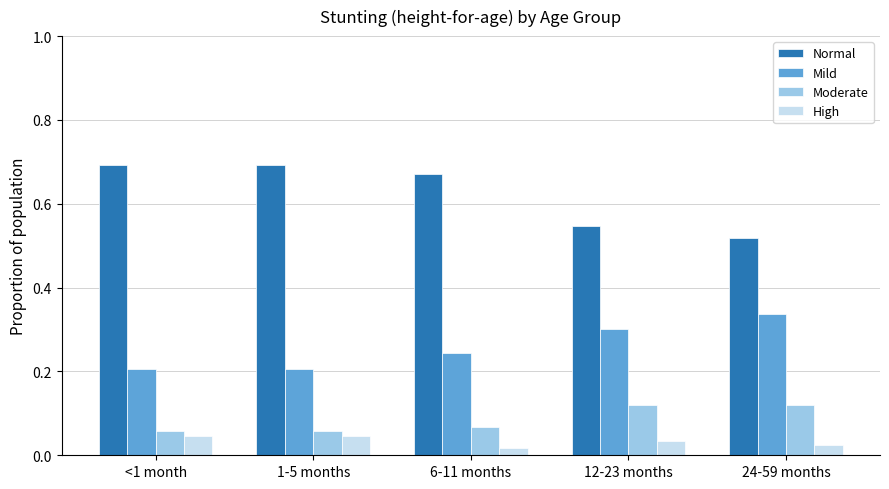

What is the total value across all series at 24-59 months?

1.0